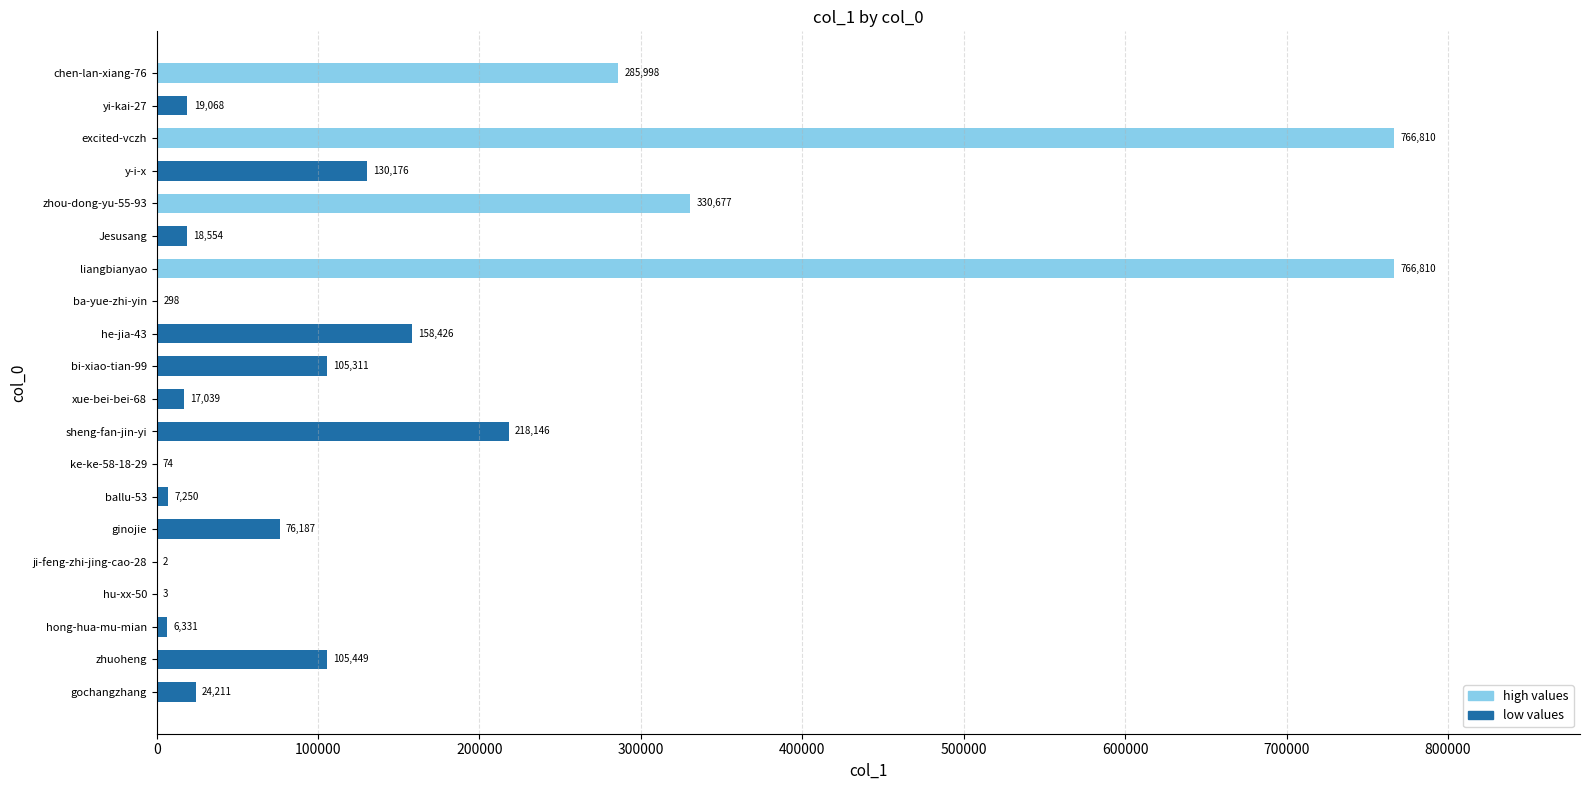

Count the number of categories in the chart.

20